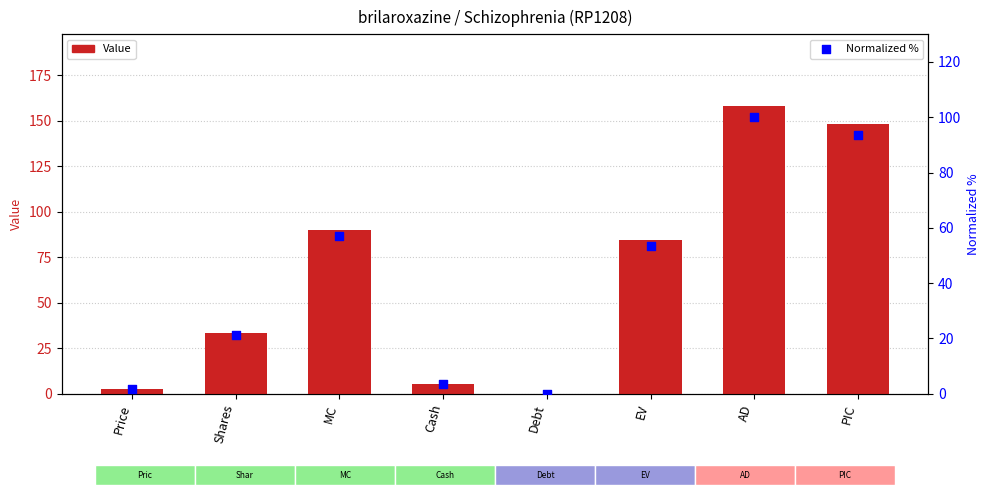

What are all the series names shown in the legend?

Value, Normalized %